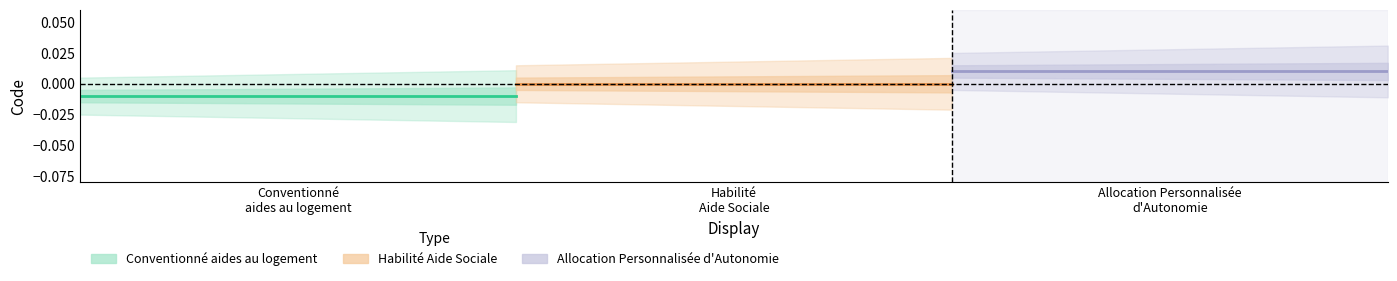

How many lines are shown in the chart?

3